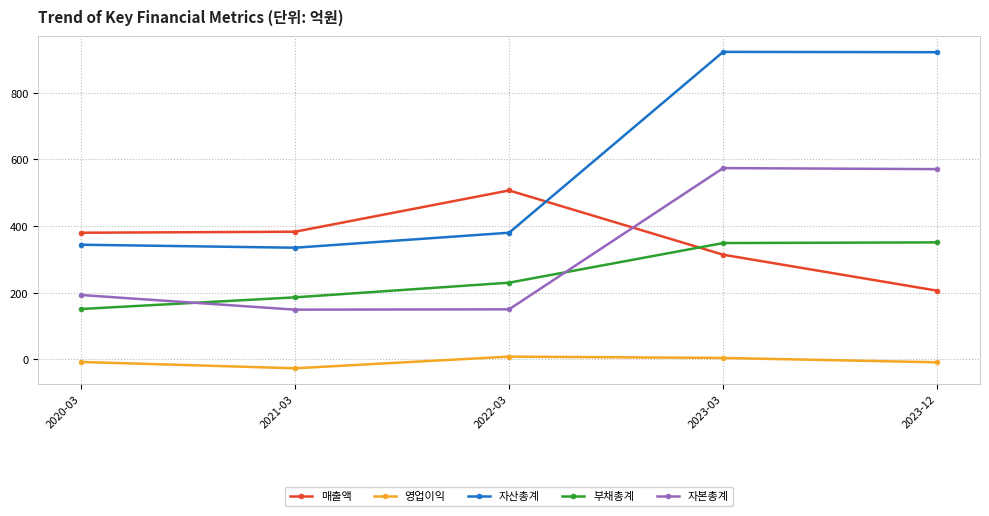

How many values in the 자산총계 series are below 380?

2